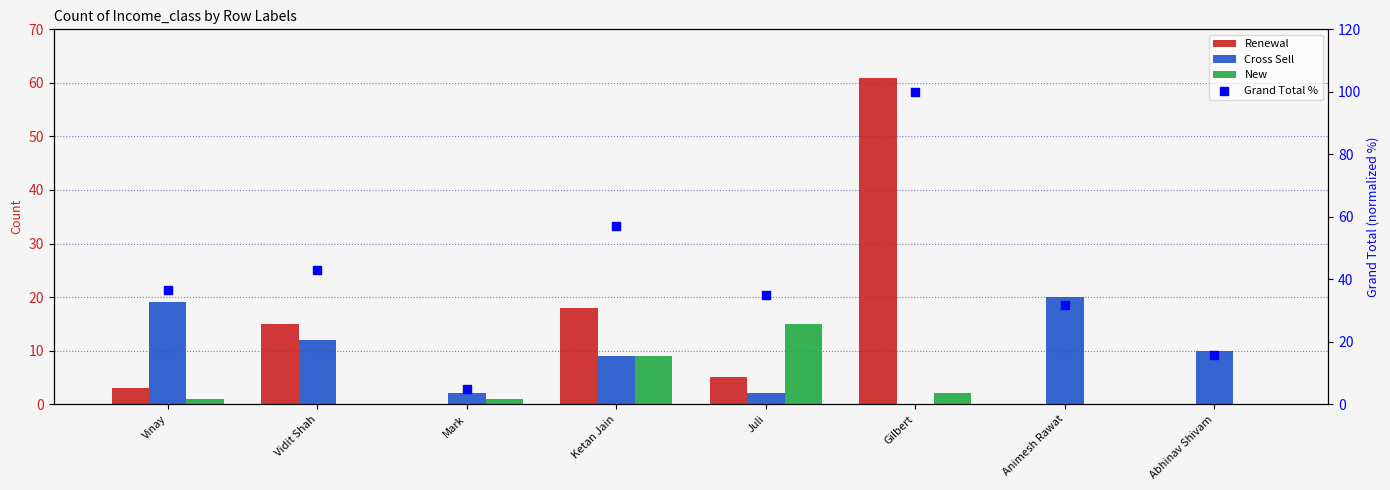

What are all the series names shown in the legend?

Renewal, Cross Sell, New, Grand Total %